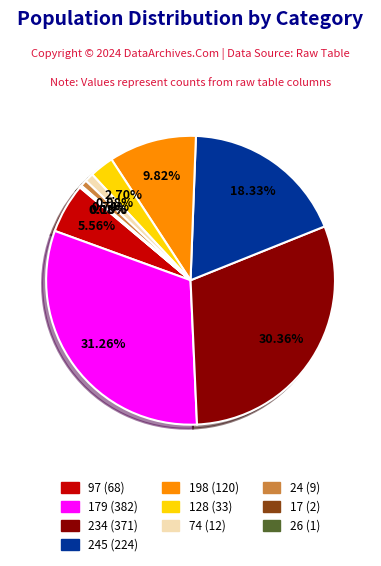

Does any single category account for the majority?

No